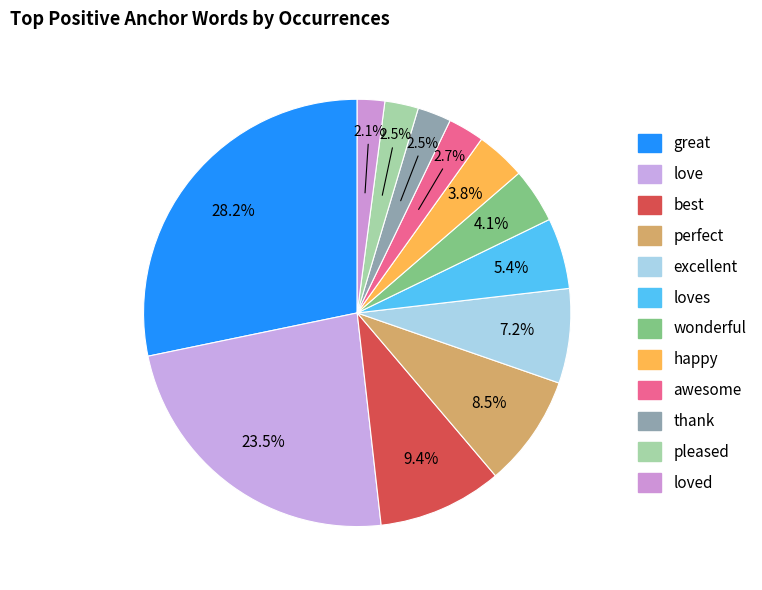

How many segments does this pie chart have?

12